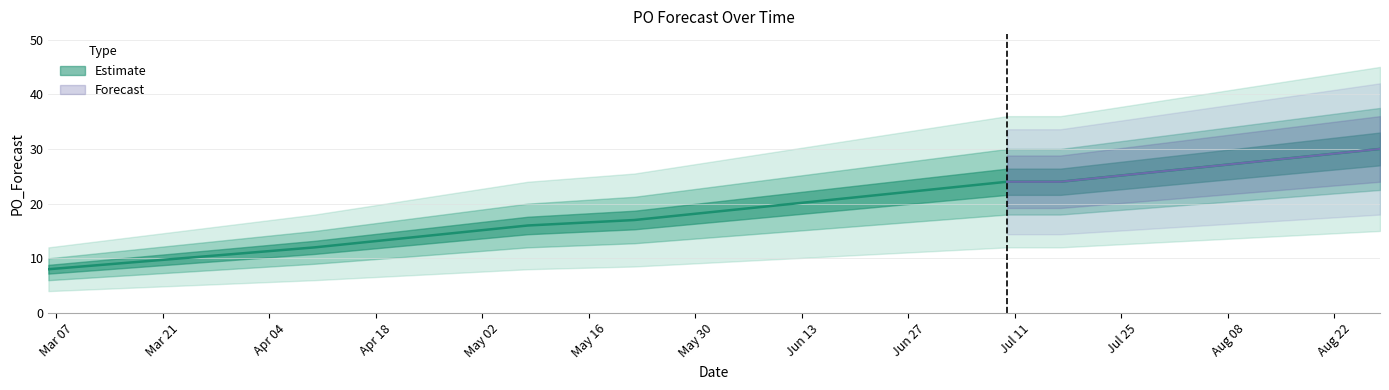

Which label corresponds to the largest value in the chart?

2023-08-28